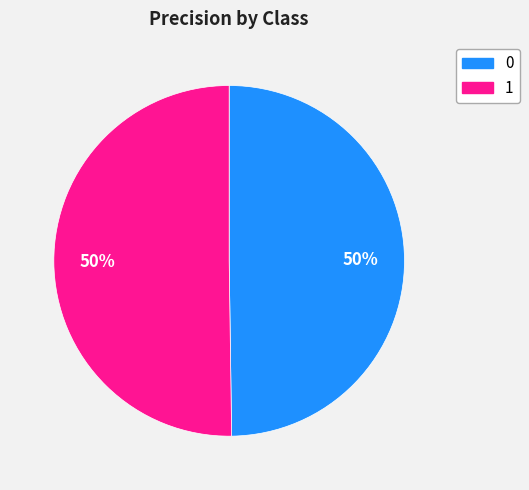

Combined, do 1 and 0 account for over 50%?

Yes